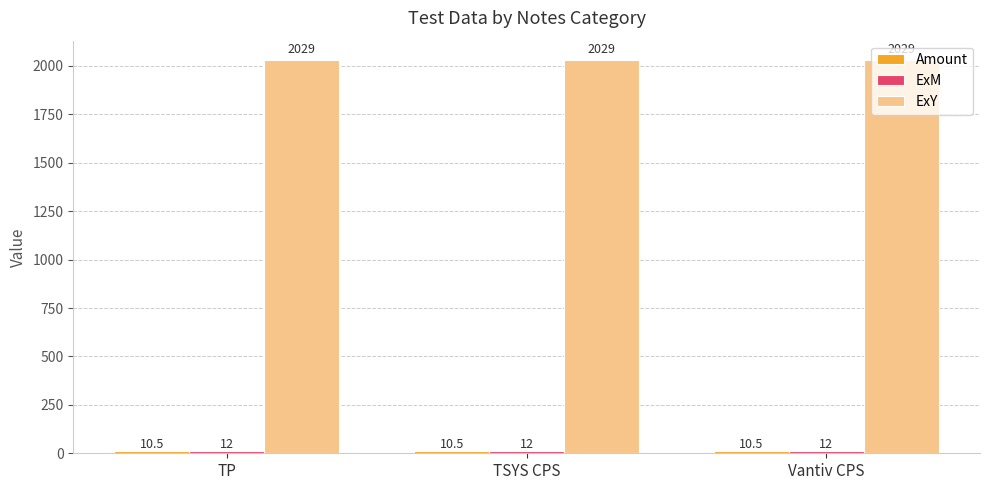

The value of ExY at TP is 846.0. True or false?

False